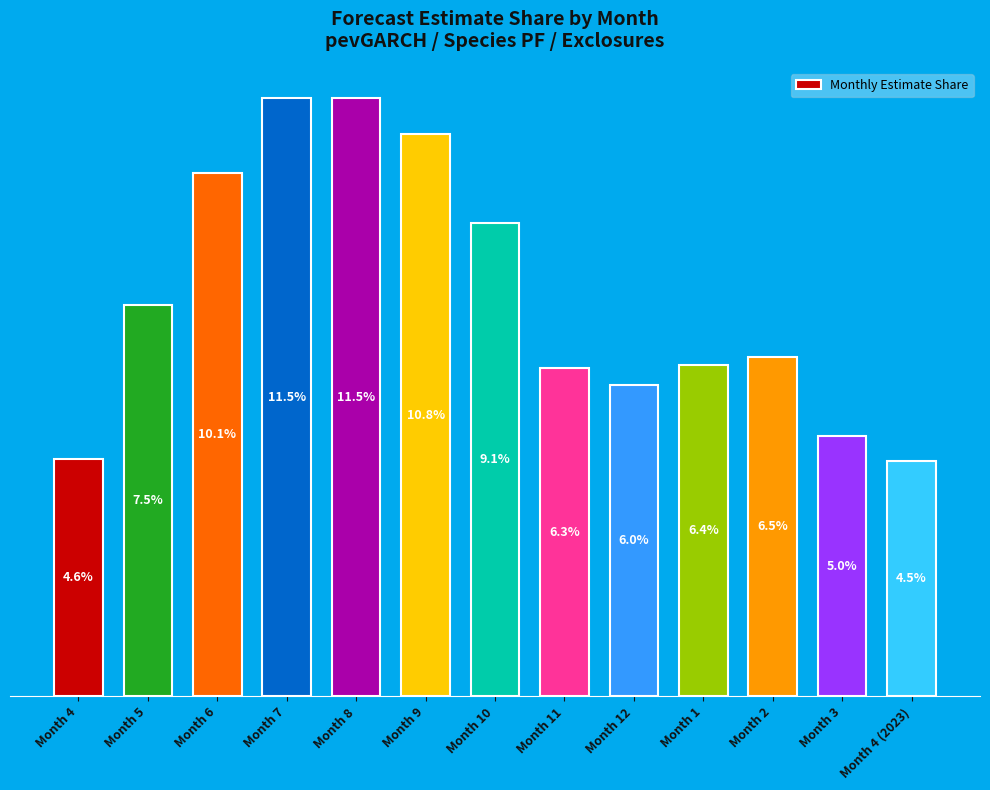

What is the label of the 11th bar from the right?

Month 6